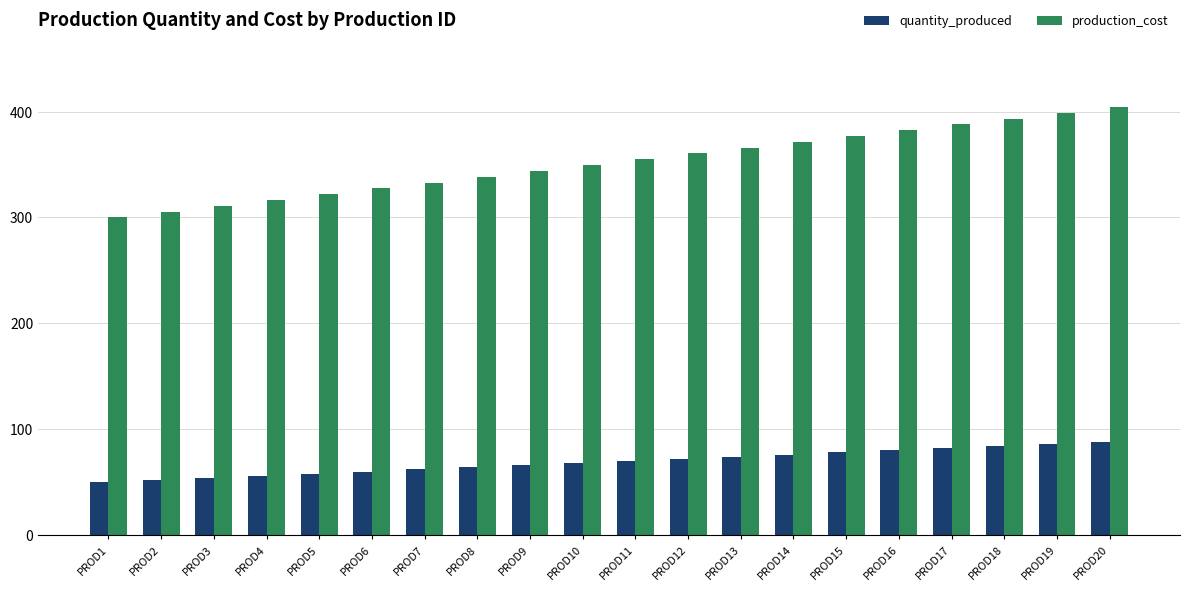

What is the minimum value for production_cost?

300.0